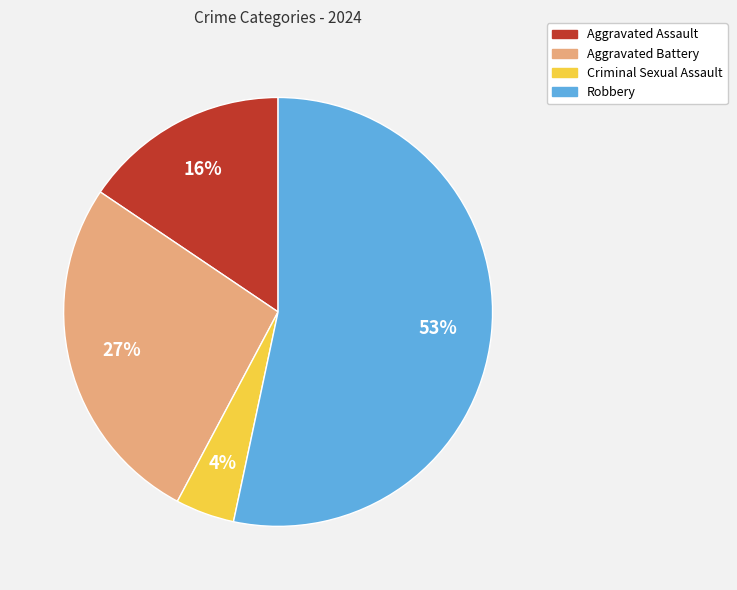

Does Aggravated Battery account for over 50% of the chart?

No